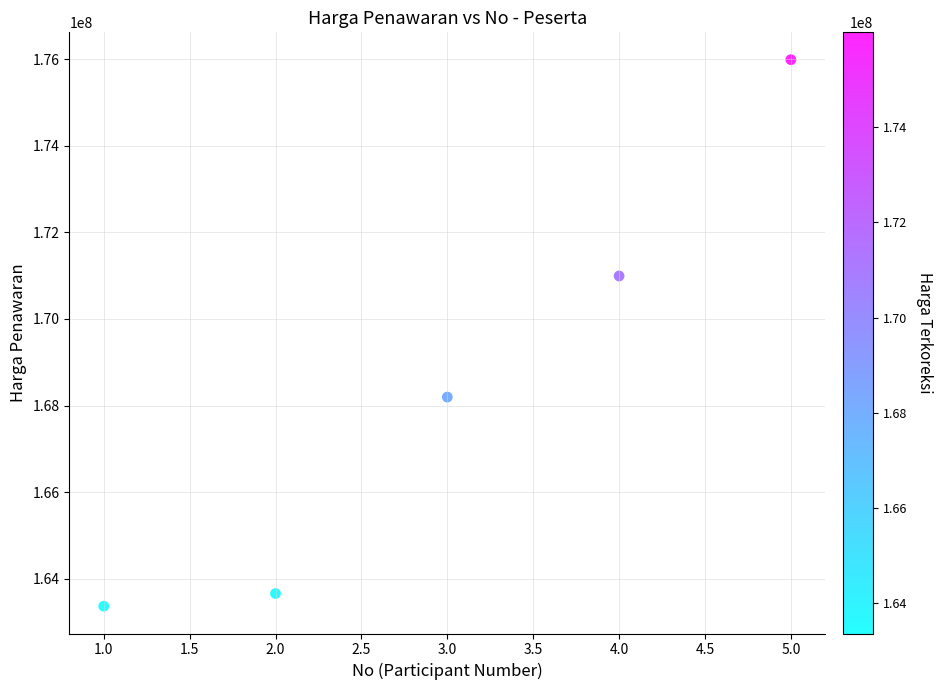

What Y value in the scatter plot is closest to 169676820?

170992170